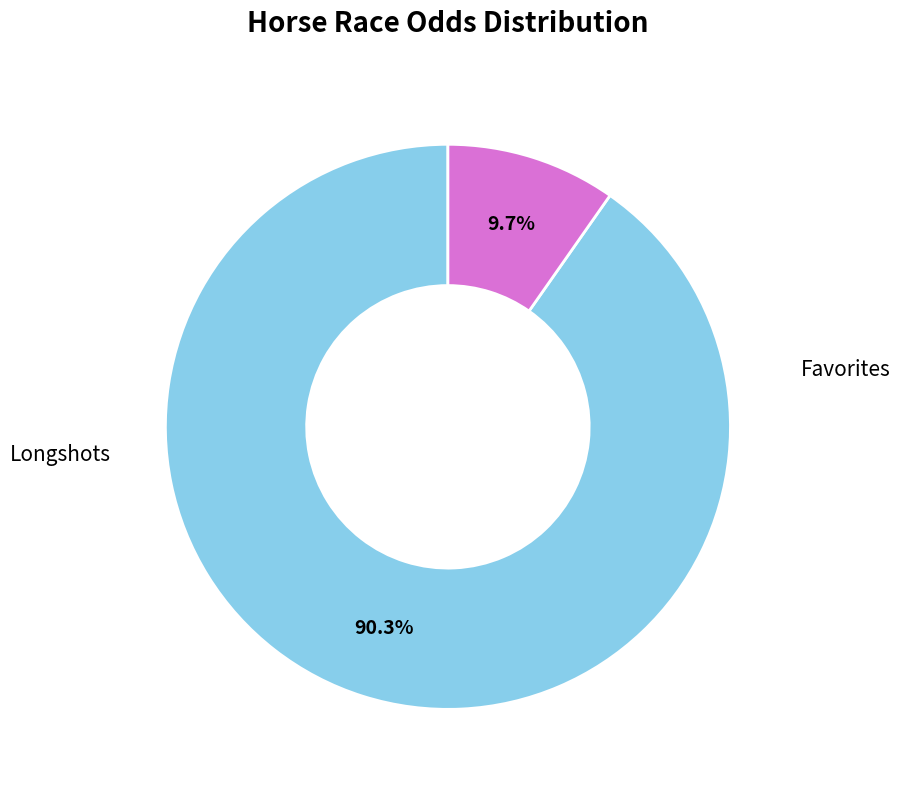

How many segments does this pie chart have?

2